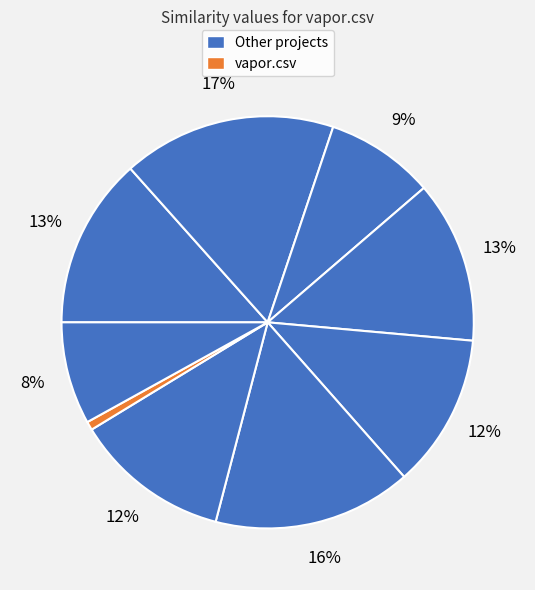

To the nearest percent, what is the average slice percentage?

11%